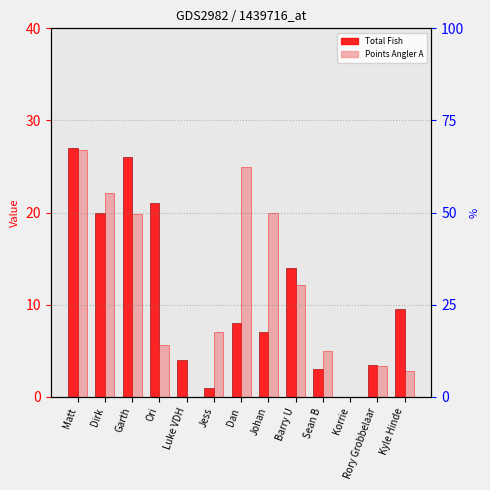

What is the maximum value shown in the chart?

27.0